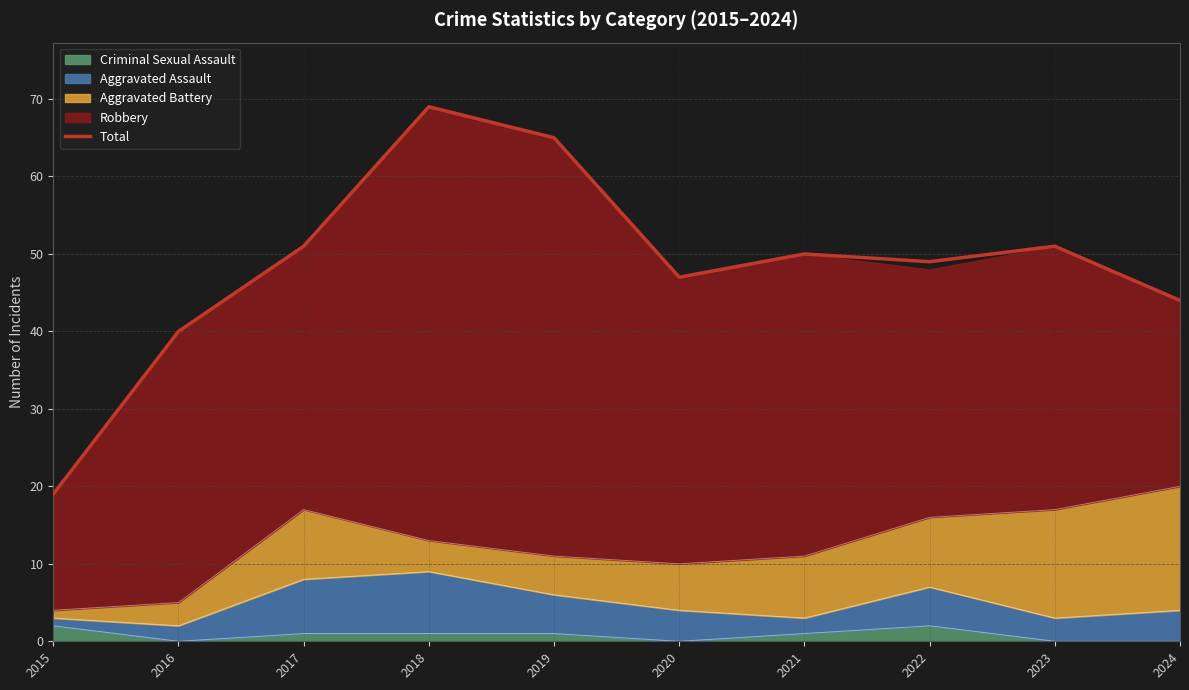

Rank the categories by value from highest to lowest.

2018, 2019, 2017, 2023, 2021, 2022, 2020, 2024, 2016, 2015